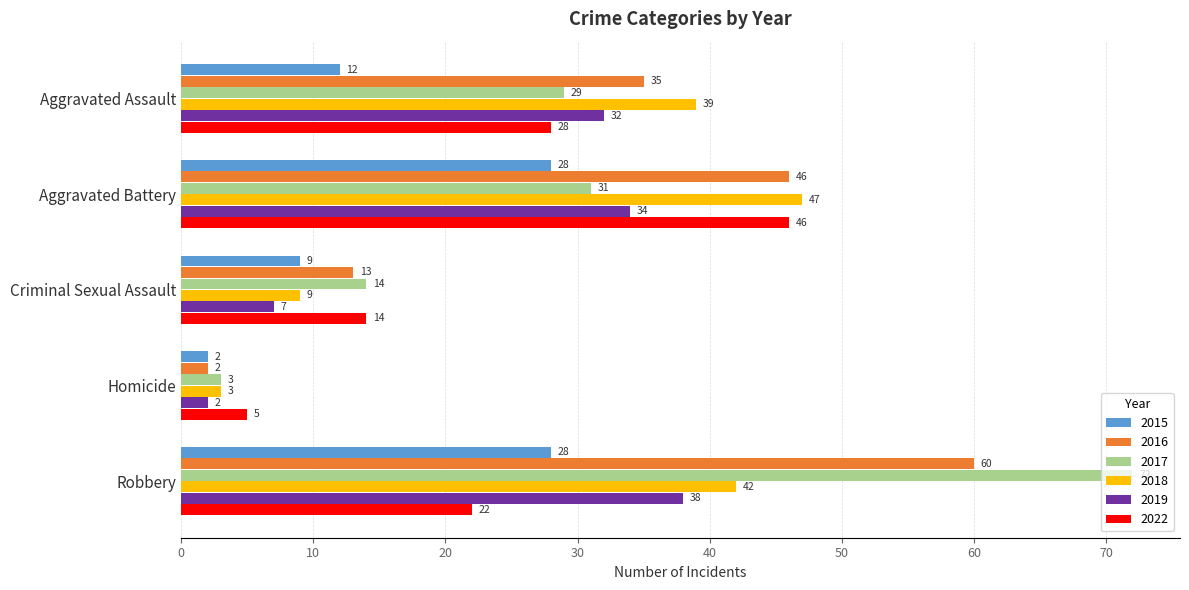

The 2019 series shows 7 at Criminal Sexual Assault. True or false?

True